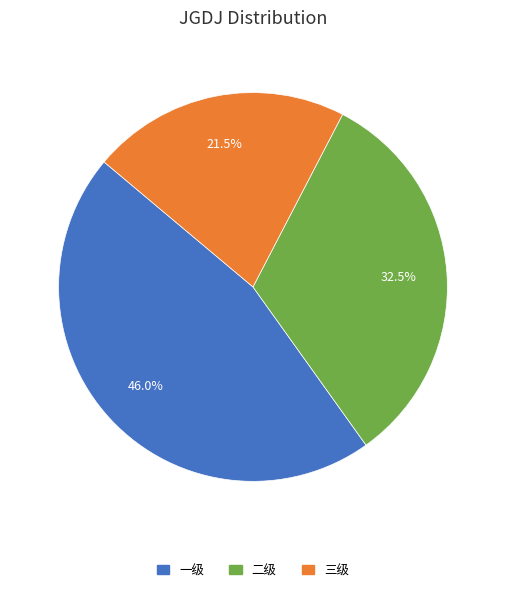

What percentage do 一级 and 三级 together represent?

67.5%